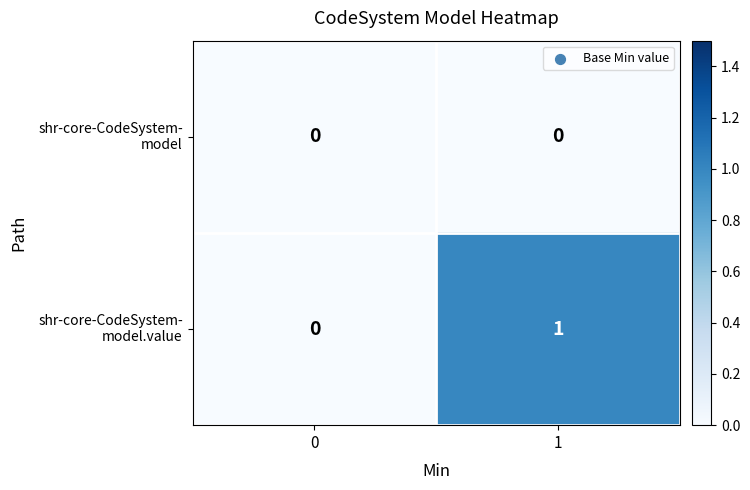

Count the number of data series in this chart.

2